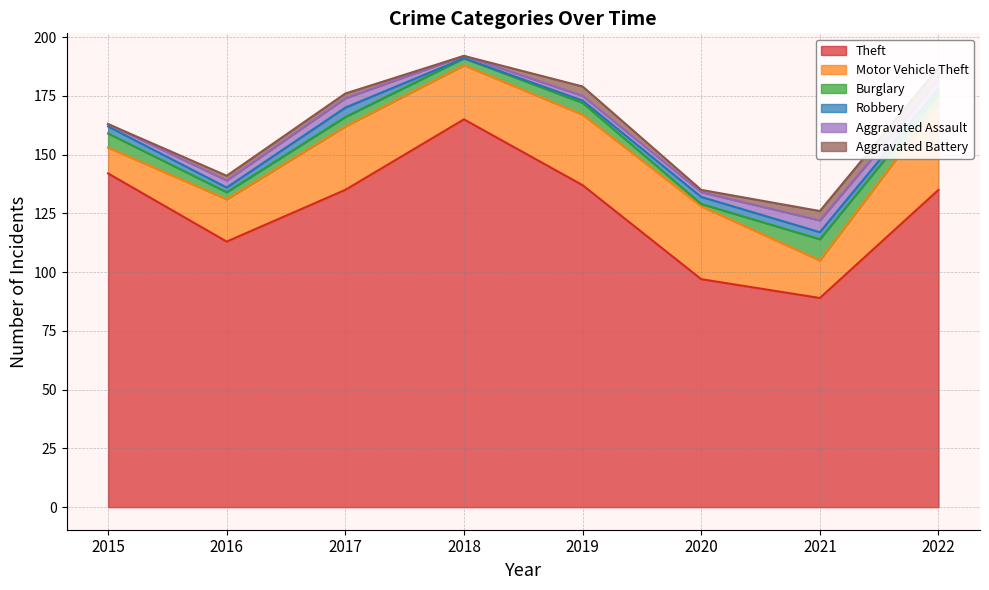

At which label does Robbery reach its peak?

2017